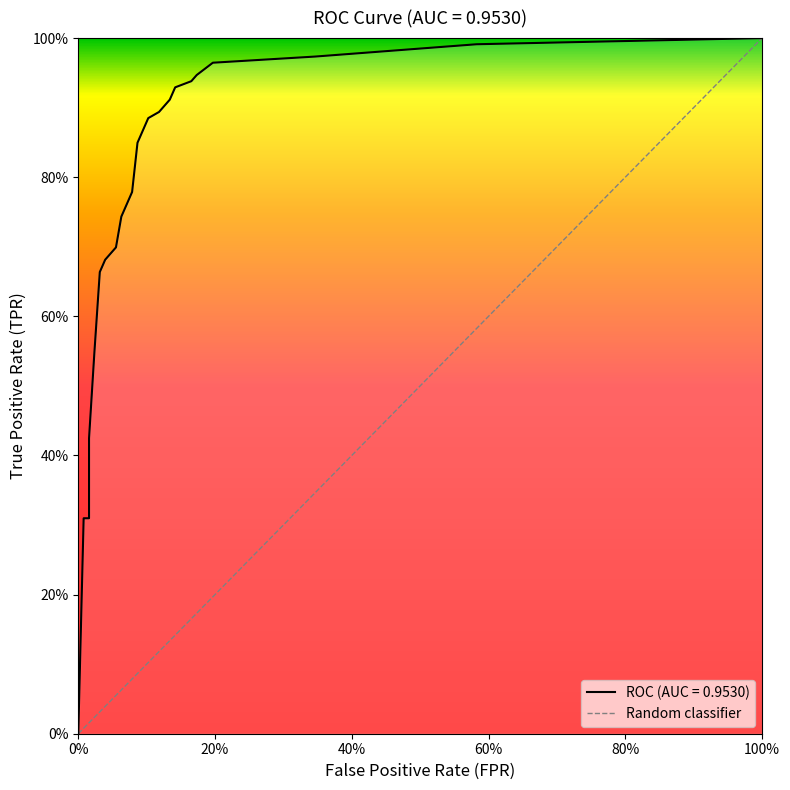

How many positive values are there?

1